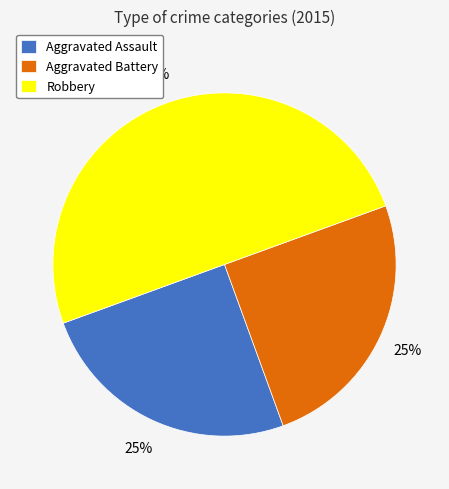

True or false: Aggravated Battery accounts for 25% of the total.

True